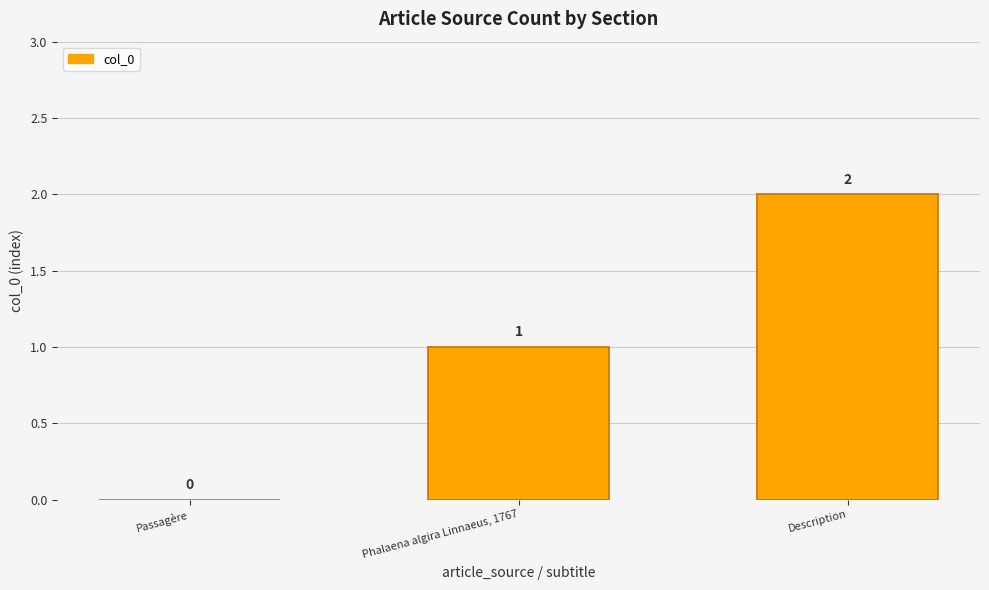

How many series are shown in this chart?

1